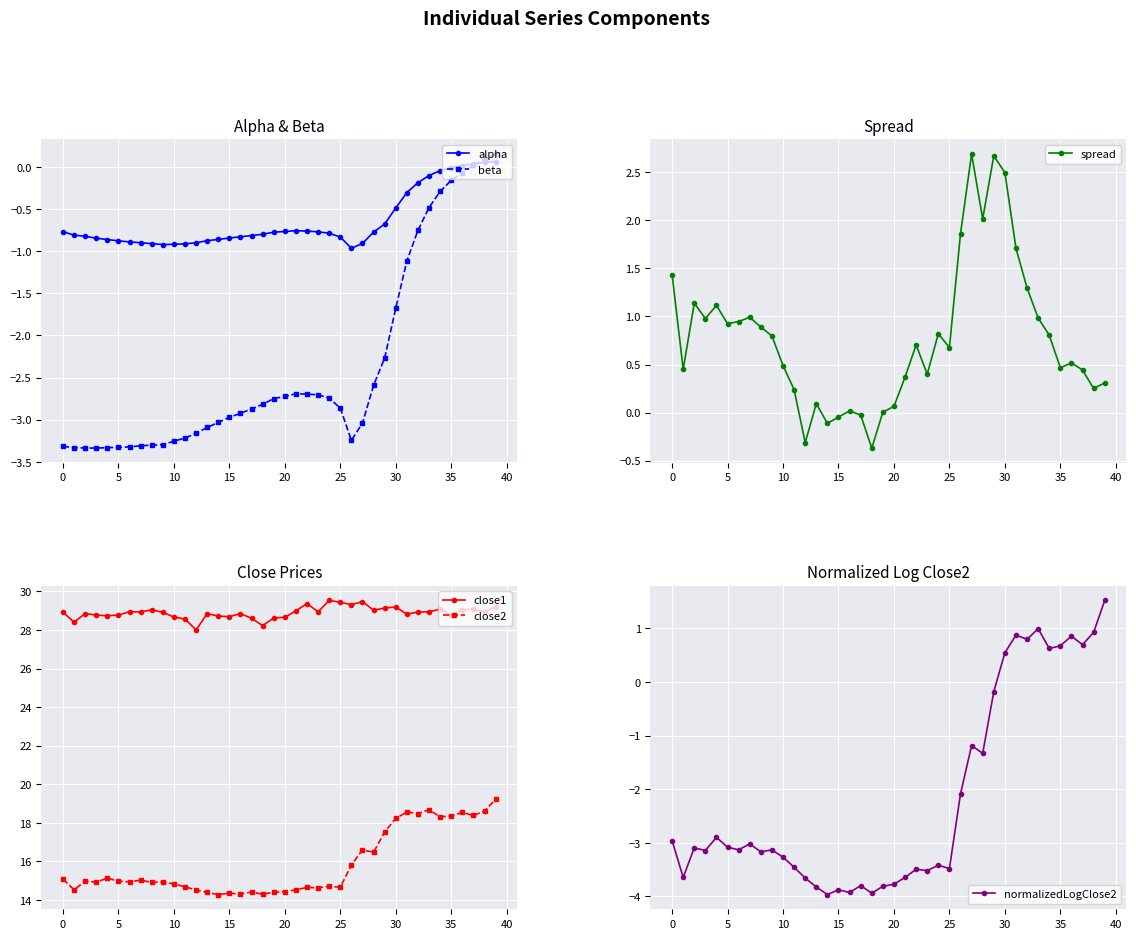

True or false: spread has a value of 1.5 at 5.

False